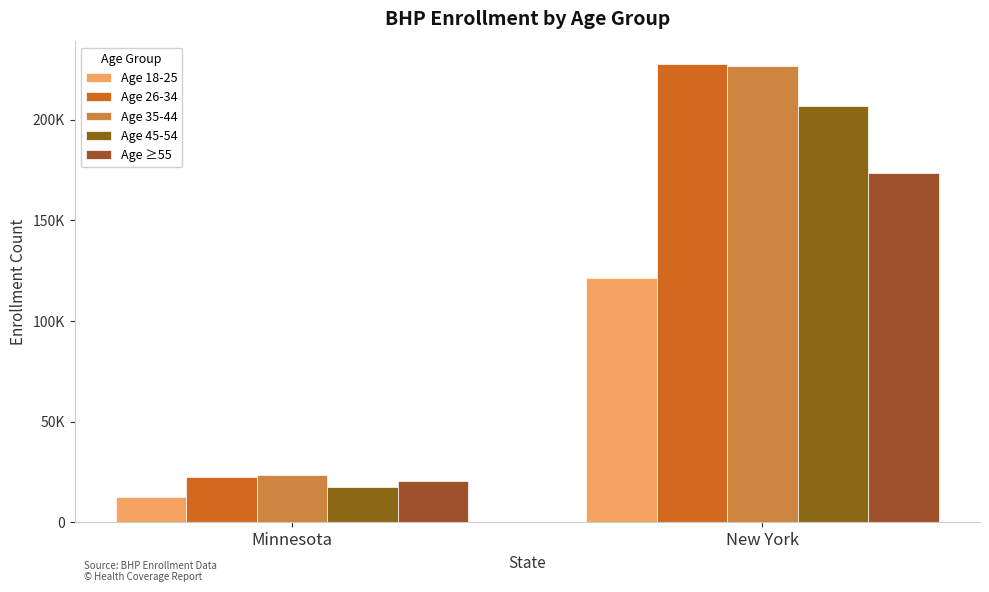

Are the bars horizontal?

No